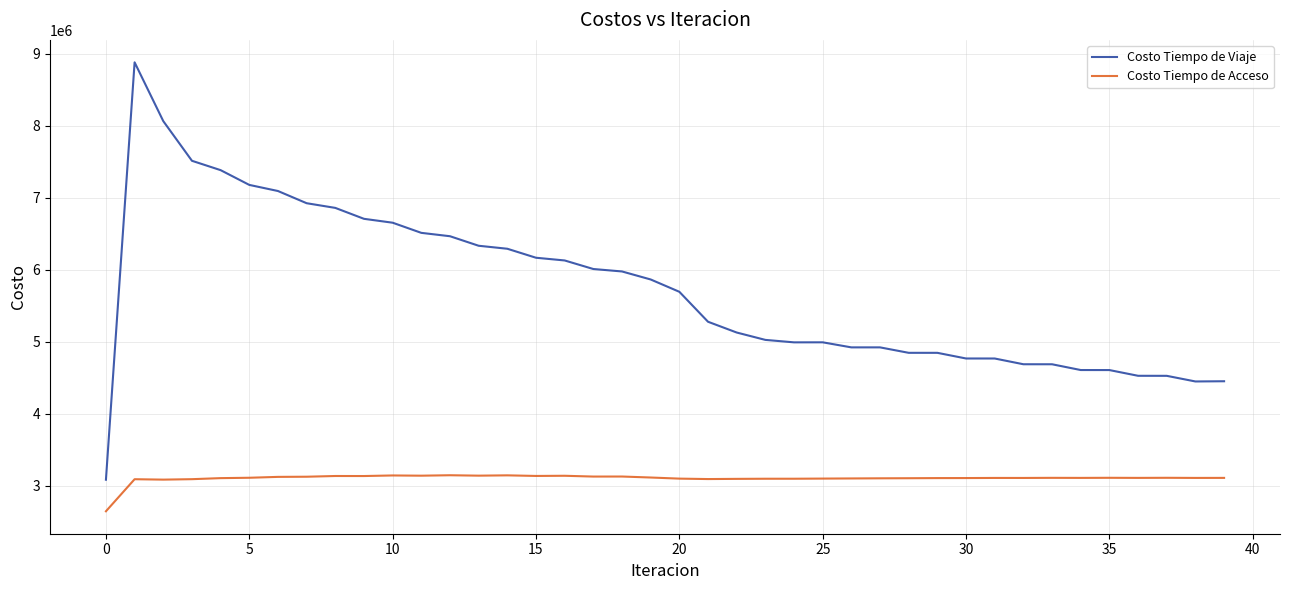

Rank the series by their average value, from highest to lowest.

Costo Tiempo de Viaje, Costo Tiempo de Acceso